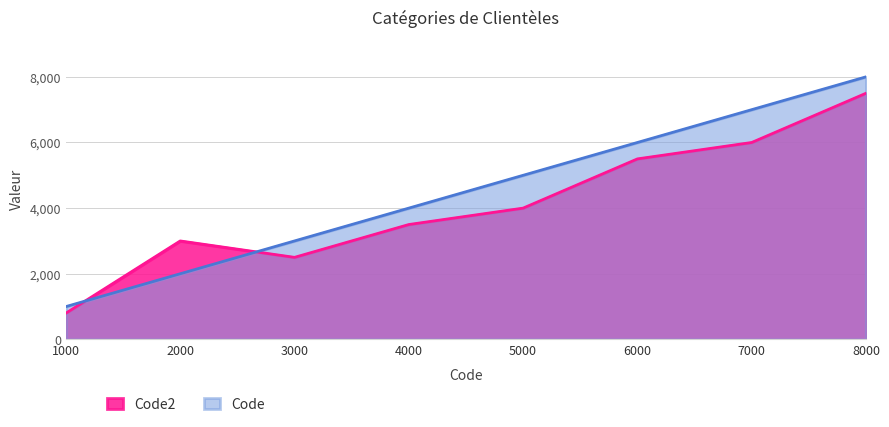

True or false: Code and Code2 intersect in this chart.

True